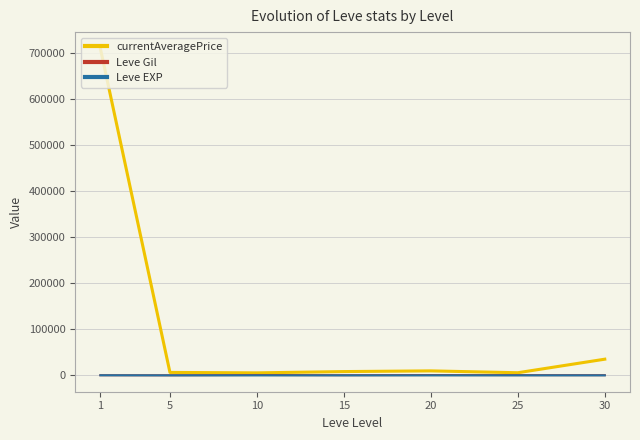

What is the difference between the highest and lowest values at 20?

9754.3